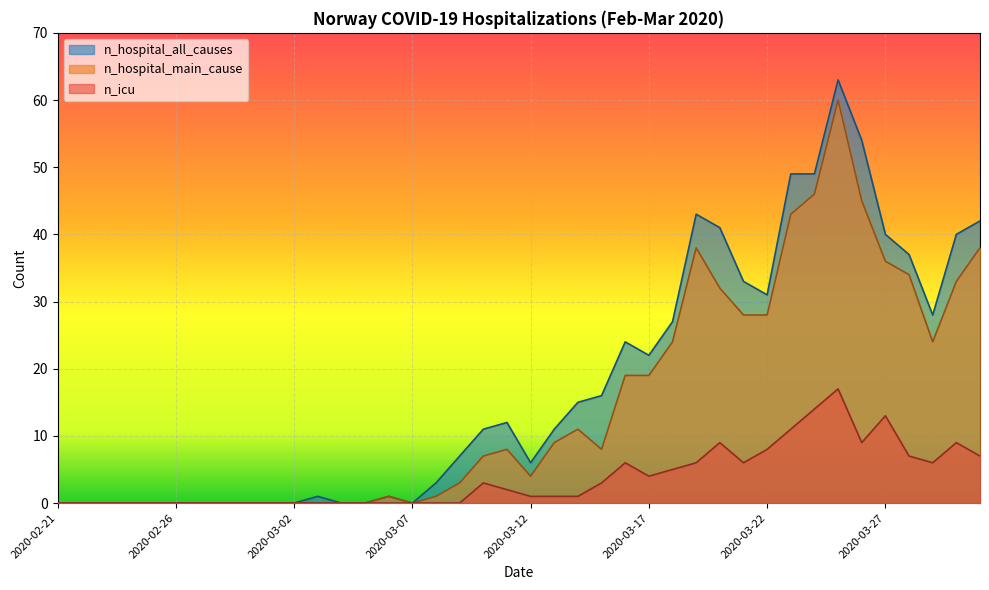

What is the sum of all n_icu values?

148